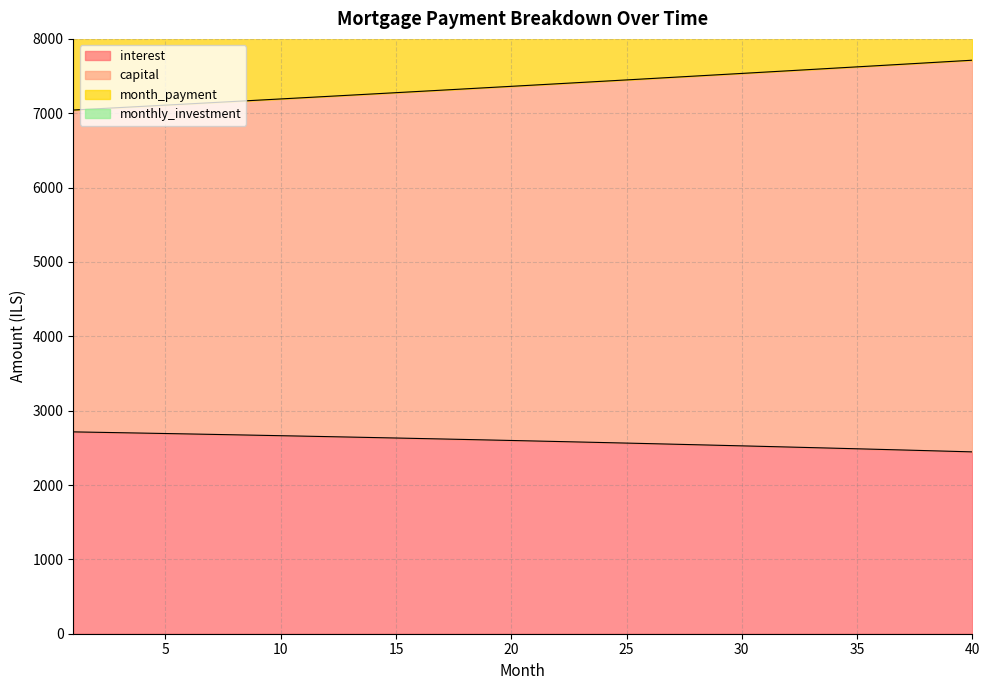

What is the total value across all series at 25?

44356.9